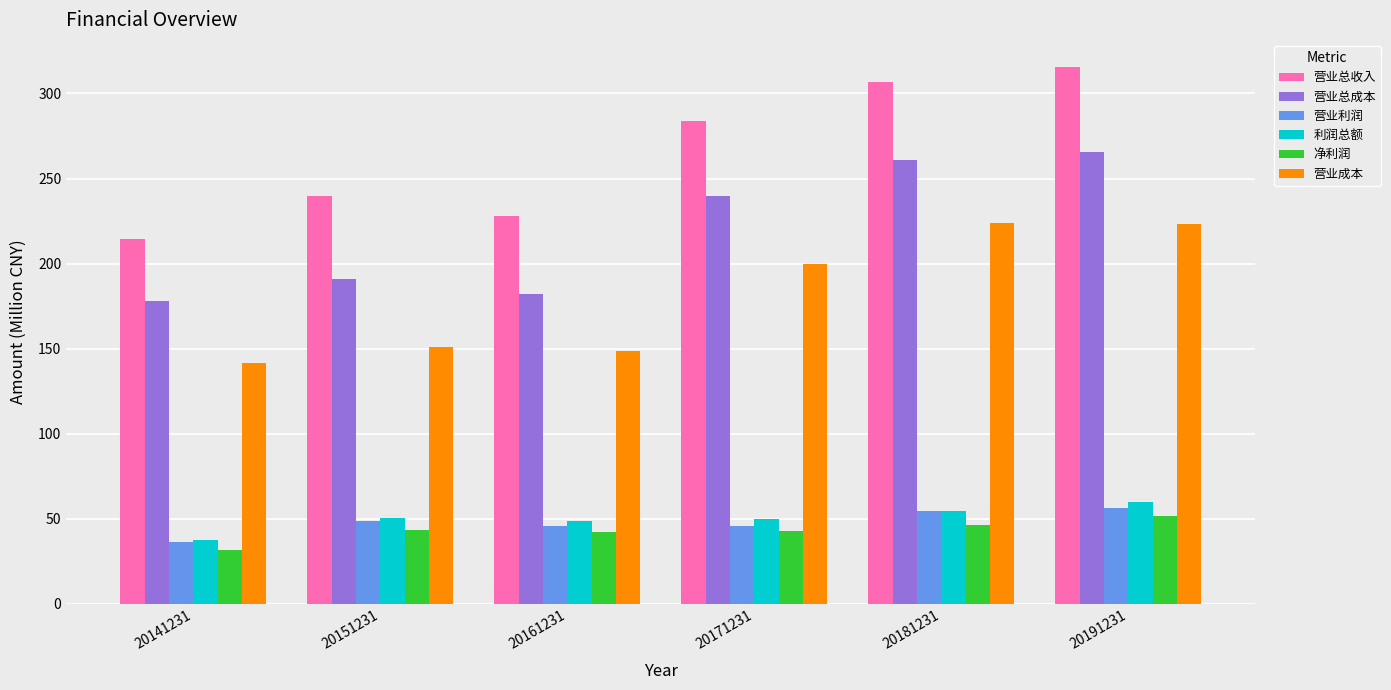

What is the smallest value displayed?

31.7